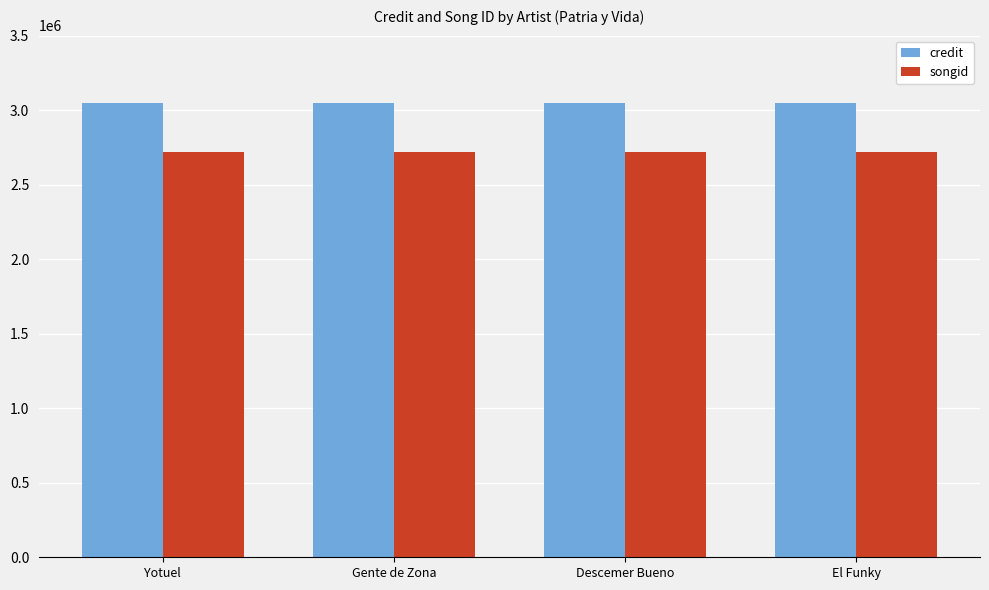

What value does the credit series have at Yotuel?

3048955